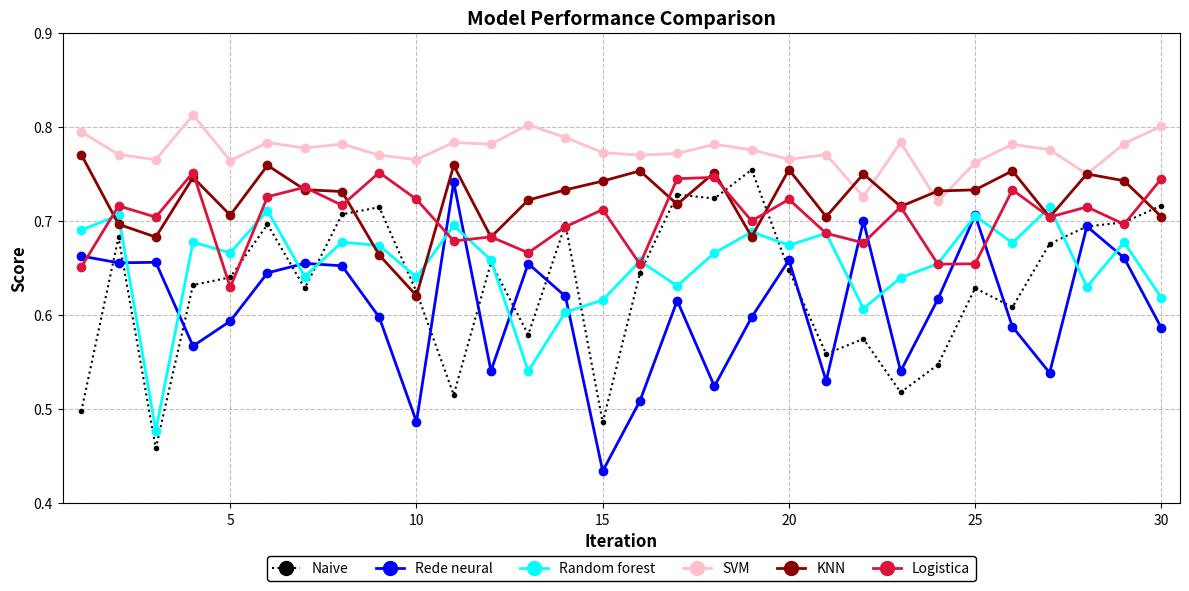

How many Logistica values are between 0 and 1?

30